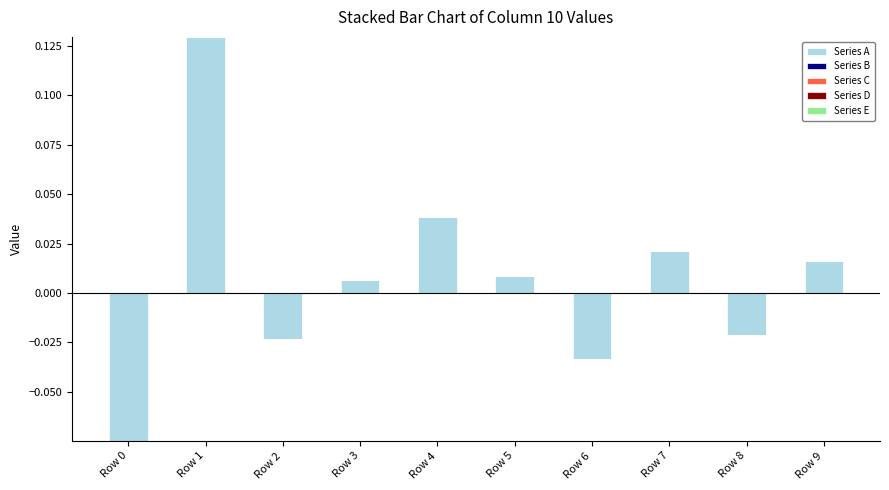

Between Row 2 and Row 3, which is larger?

Row 3